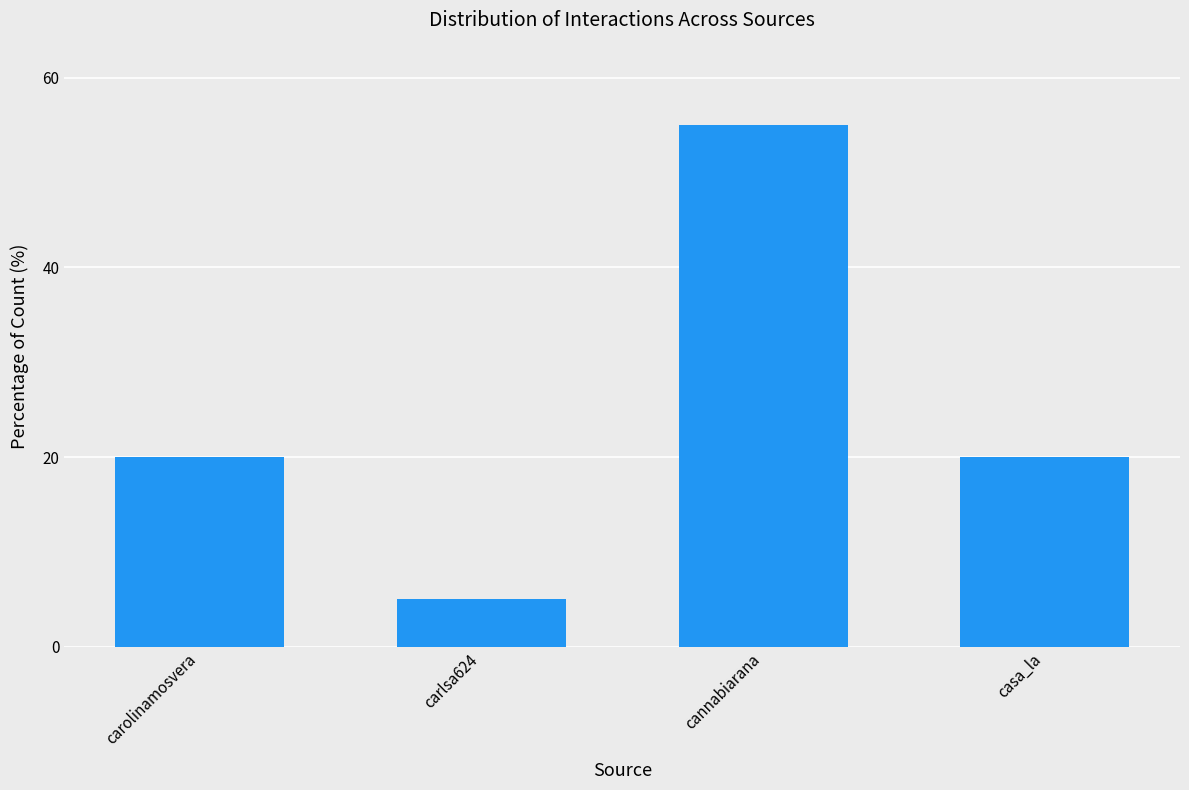

At which category does the chart reach its minimum across all series?

carlsa624